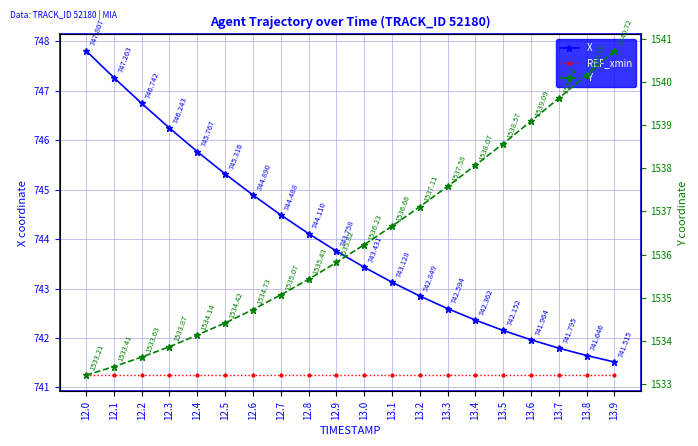

What is the minimum value for Y?

1533.2